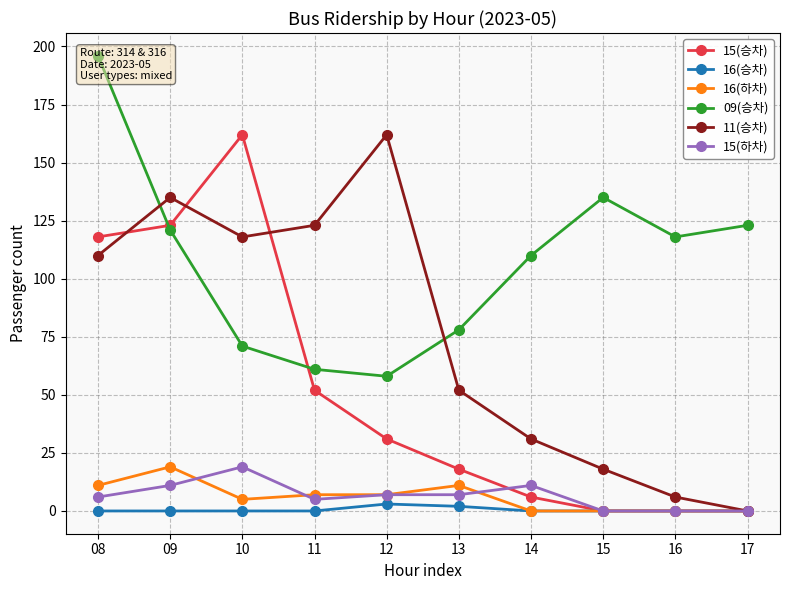

How many lines are shown in the chart?

6